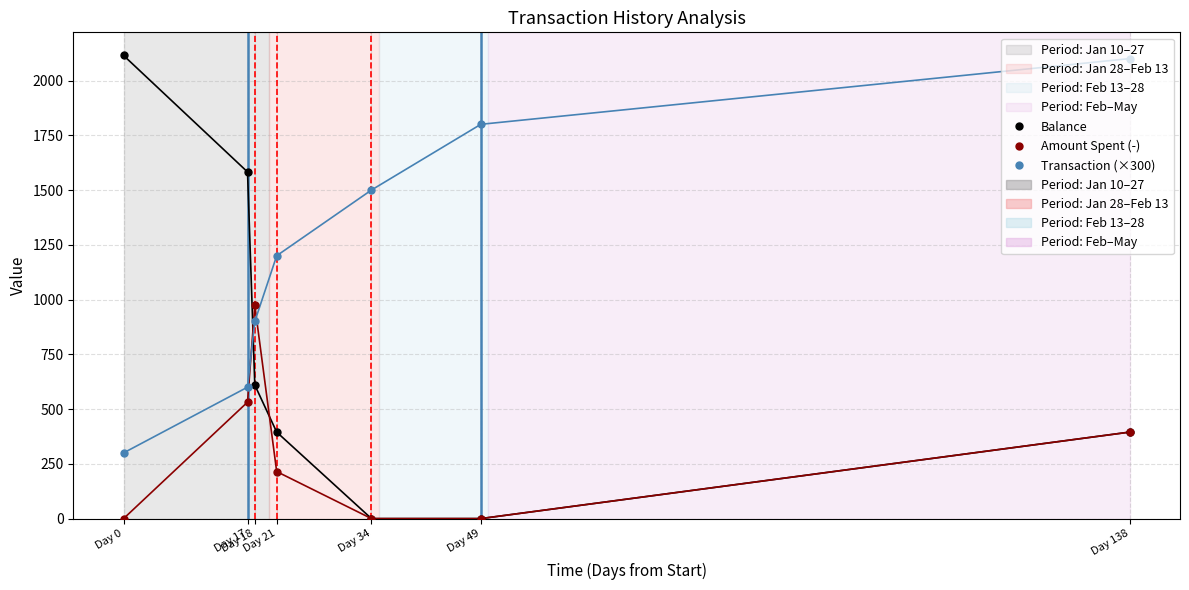

Is it true that Balance equals 394.9 at Day 21?

True